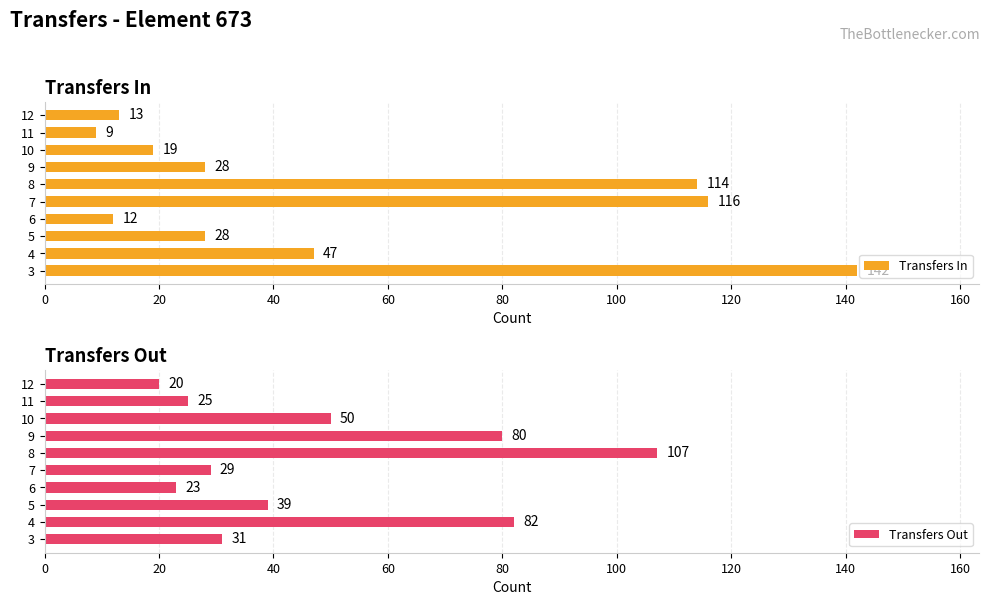

Read the Transfers In value at 7, to the nearest 50.

100